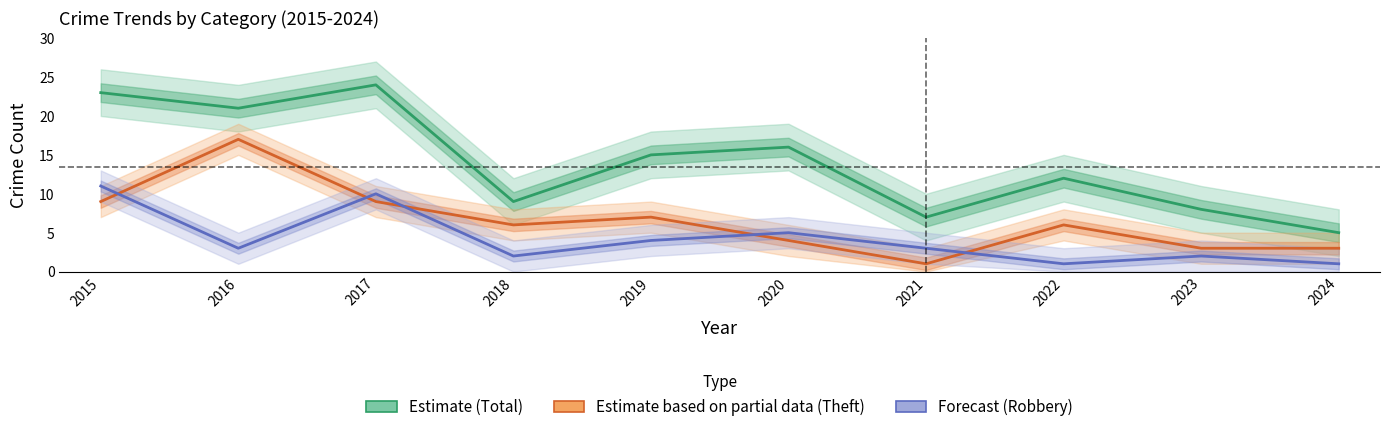

How many data points in Estimate (Total) are less than 15?

5